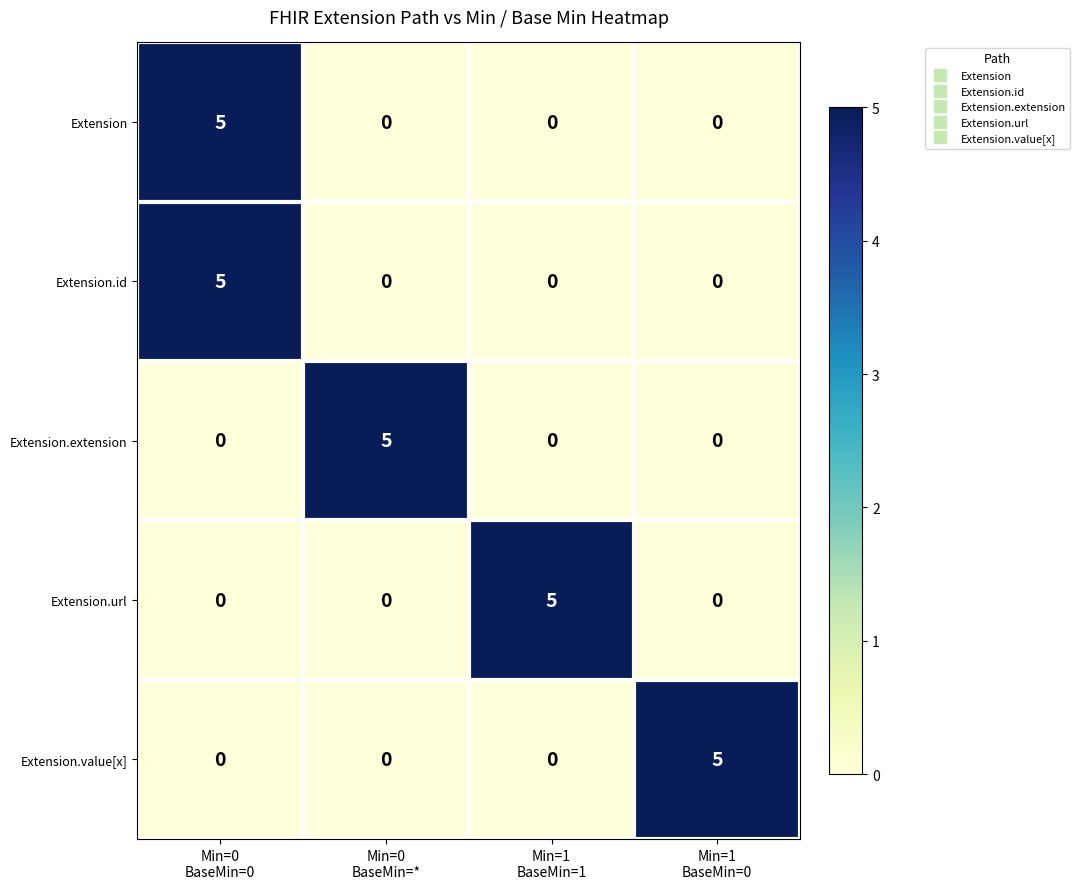

Reading right to left, list all the values displayed in this chart.

Extension: 0	0	0	5
Extension.id: 0	0	0	5
Extension.extension: 0	0	5	0
Extension.url: 0	5	0	0
Extension.value[x]: 5	0	0	0